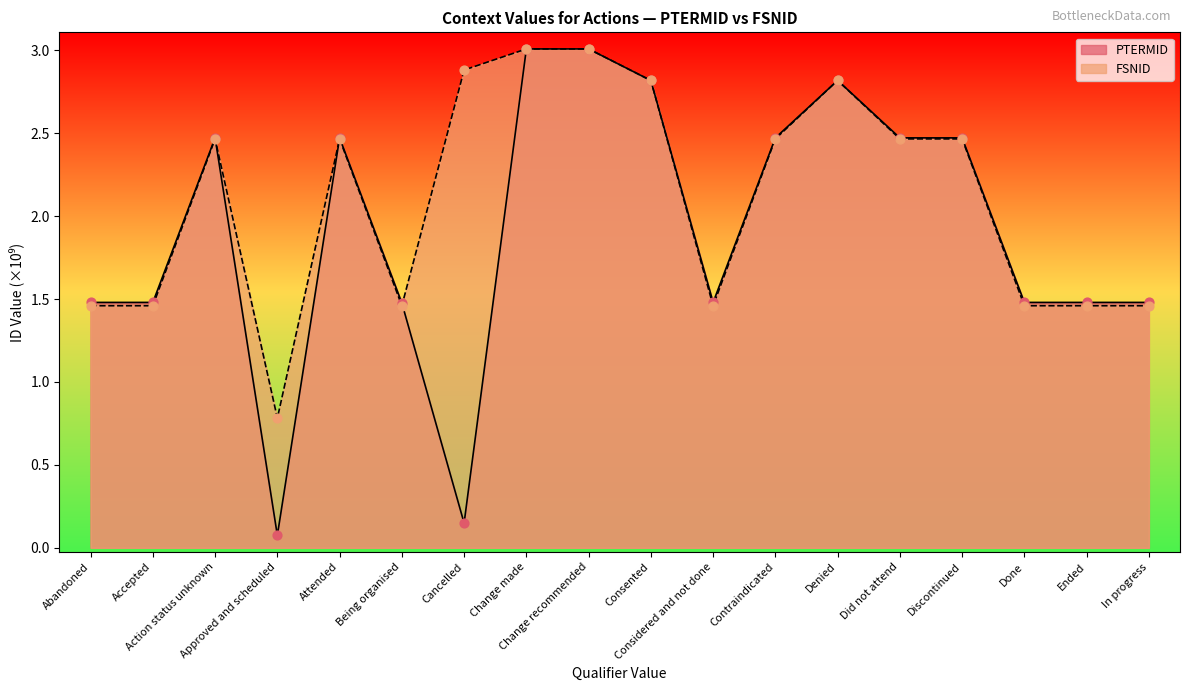

What are all the series names shown in the legend?

PTERMID, FSNID